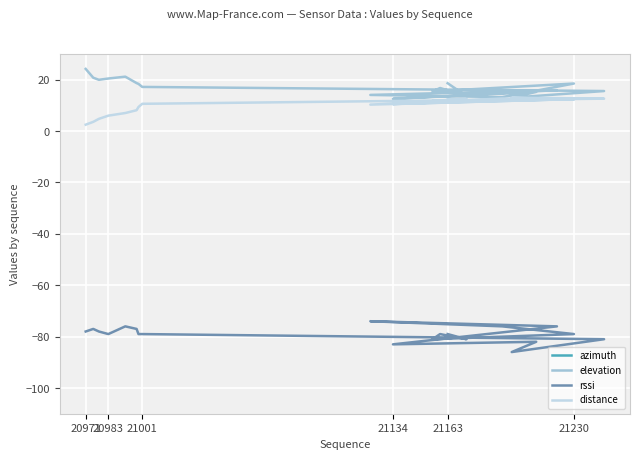

What is the greatest value displayed?

24.2